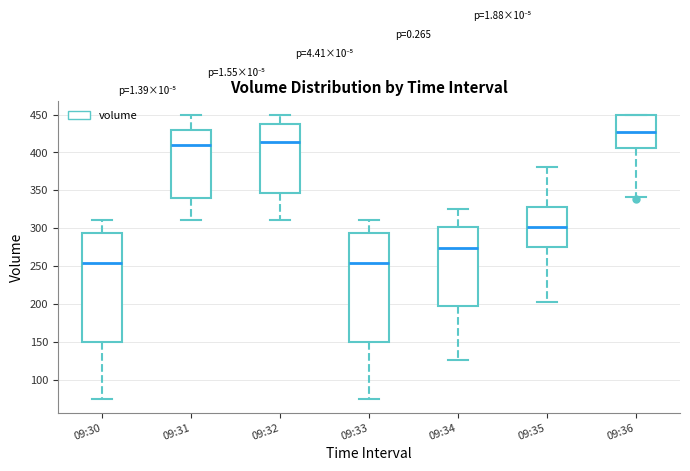

Reading left to right, transcribe this box plot: for each box, give where its median line is, the range the box spans, and where its two whiskers end, as read against the y-axis. The values are not printed on the chart, so give them approximately, as read against the axis.

09:30: median 255, box 150 to 295, whiskers 75 to 310
09:31: median 410, box 340 to 430, whiskers 310 to 450
09:32: median 415, box 345 to 440, whiskers 310 to 450
09:33: median 255, box 150 to 295, whiskers 75 to 310
09:34: median 275, box 200 to 300, whiskers 125 to 325
09:35: median 300, box 275 to 330, whiskers 205 to 380
09:36: median 425, box 405 to 450, whiskers 340 to 450